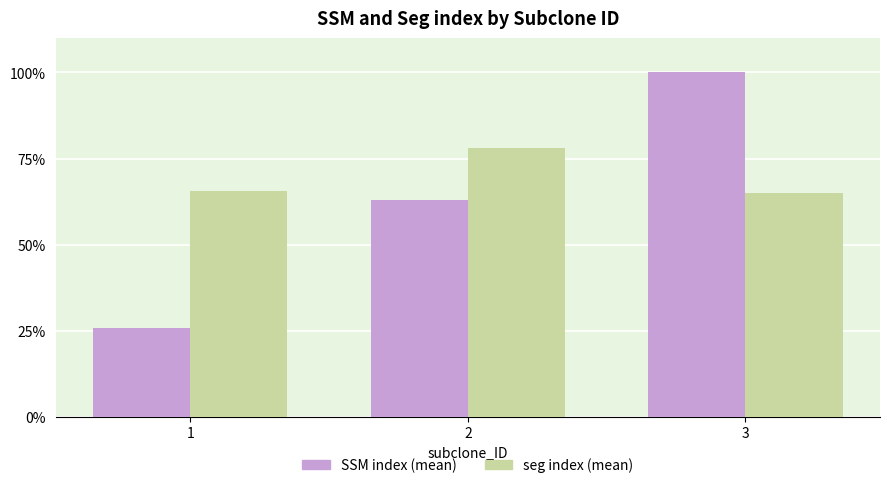

Which category has the highest value in the SSM index (mean) series?

3